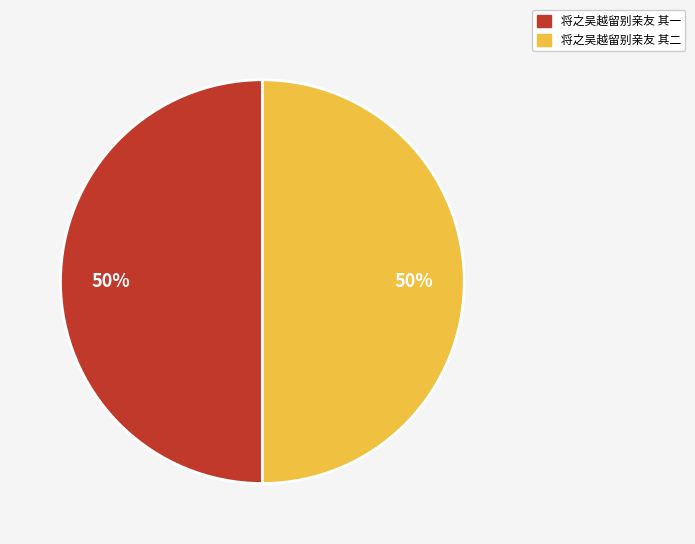

The 将之吴越留别亲友 其一 slice represents 59% of the pie. True or false?

False